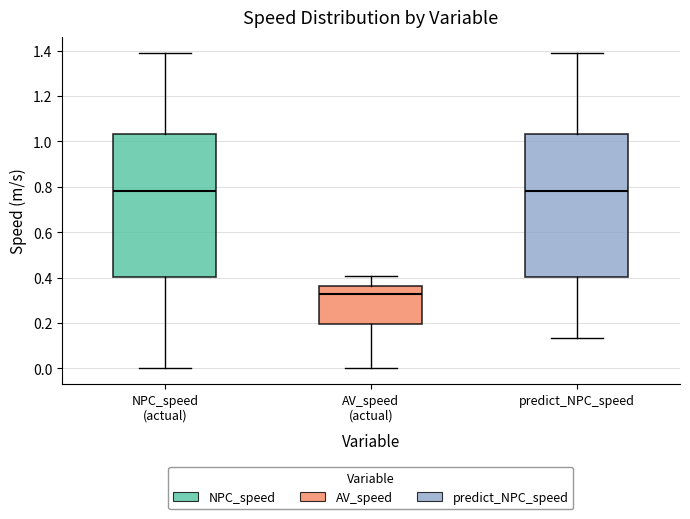

Where is the upper edge of the box for predict_NPC_speed on the y-axis? The values are not printed on the chart, so give them approximately, as read against the axis.

1.04